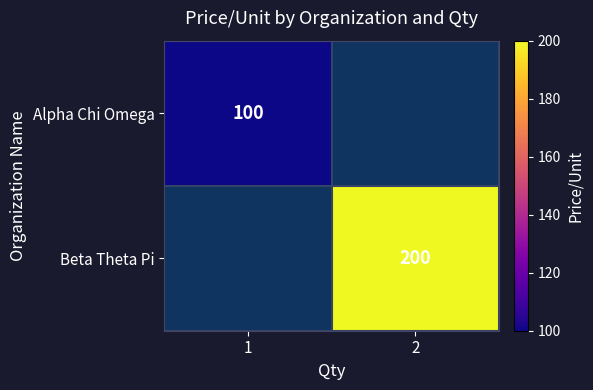

Is it true that Beta Theta Pi equals 200 at 2?

True